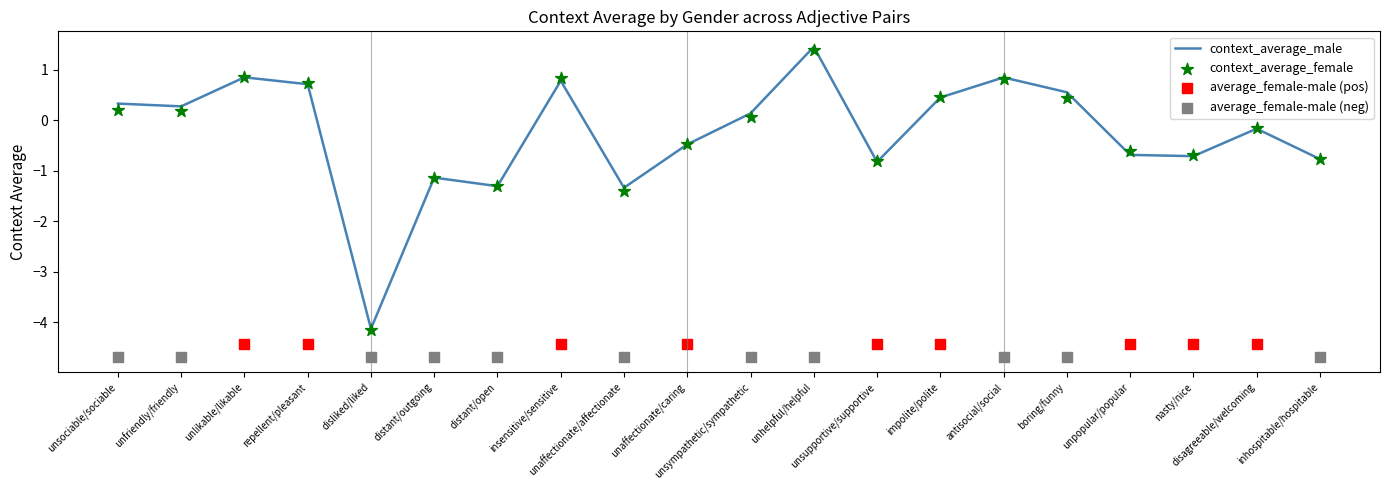

Which series contains the lowest Y value?

context_average_female